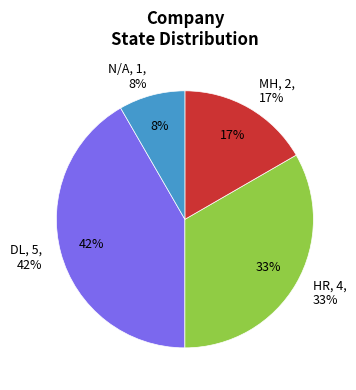

Does any single category account for the majority?

Yes